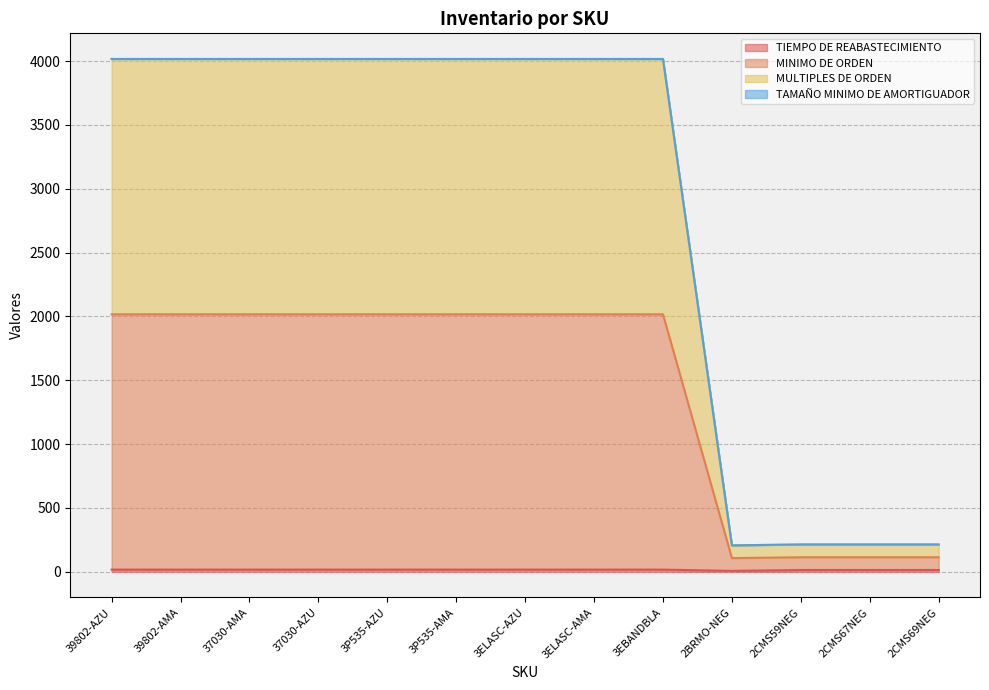

Does the chart display data point markers on the line(s)?

No